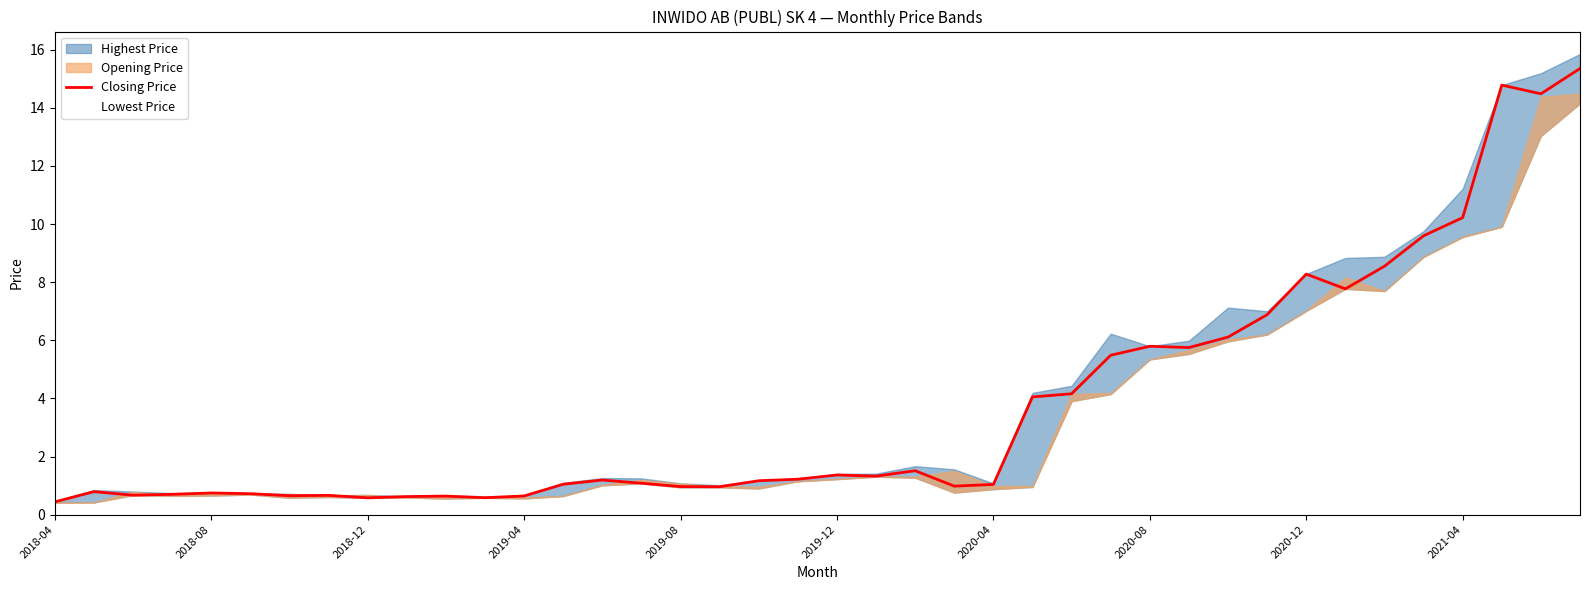

How many points are higher than both their immediate neighbors (excluding endpoints)?

10